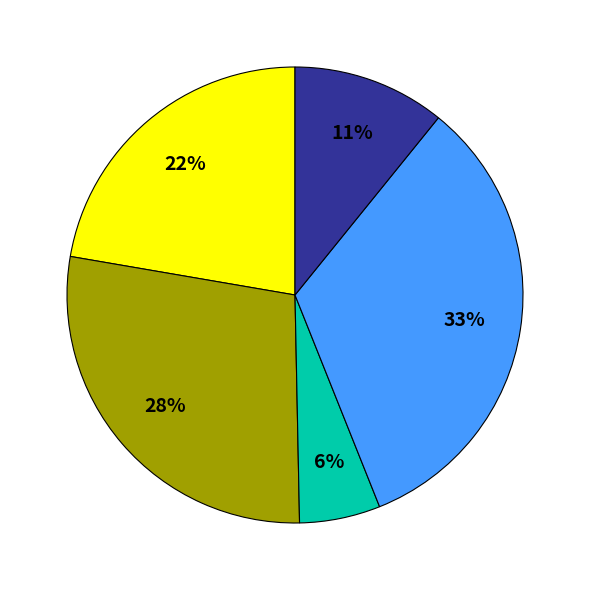

Is there any slice that represents more than half of the pie?

No